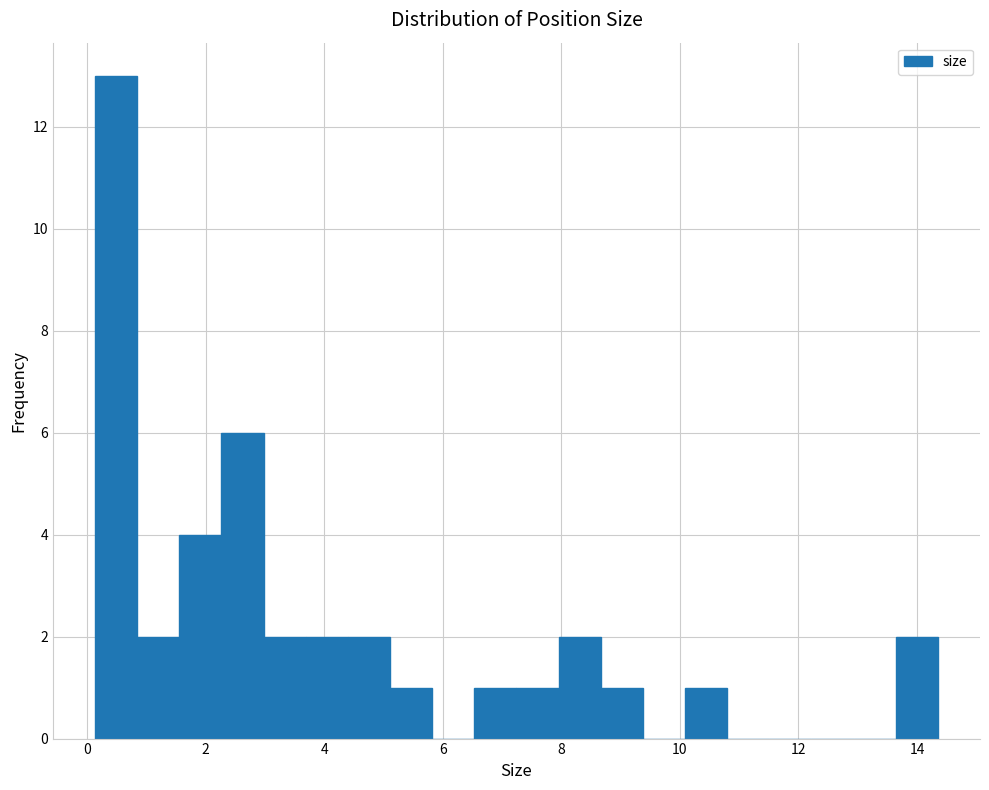

Around what value on the x-axis is the tallest bar? Give the approximate position of its centre, as read against the axis.

0.4